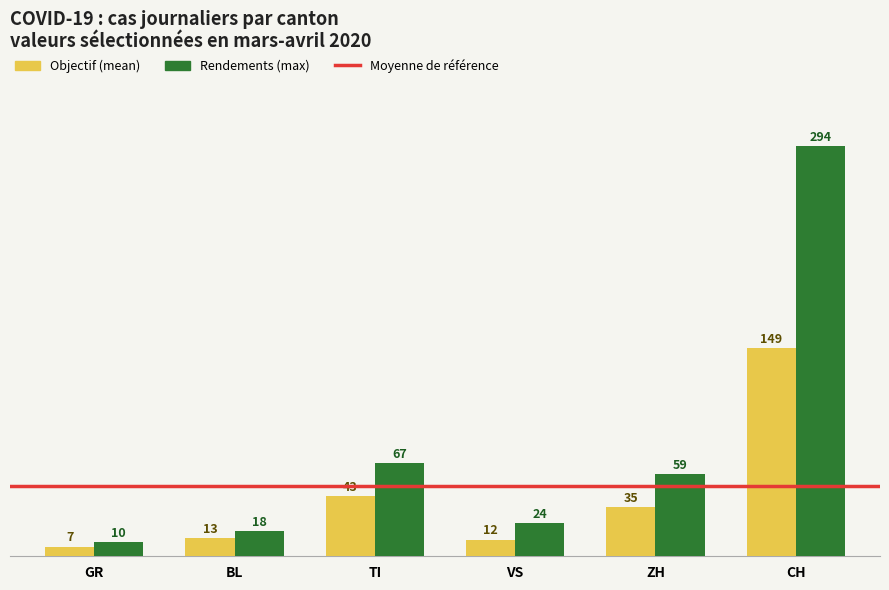

How many groups of bars are there?

6